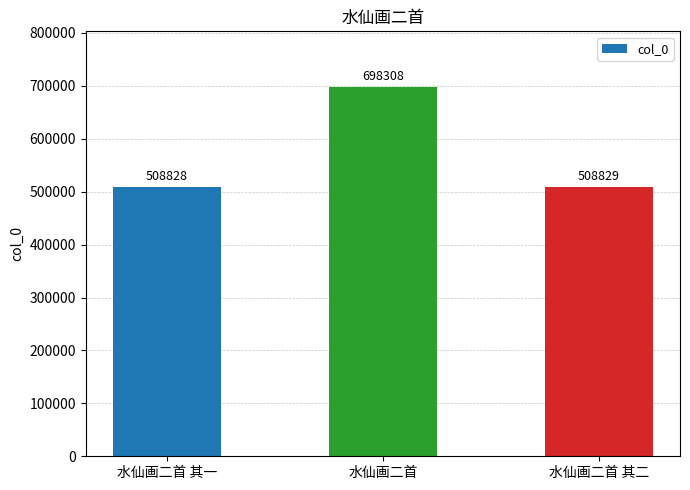

What is the value of the 1st bar from the left?

508828